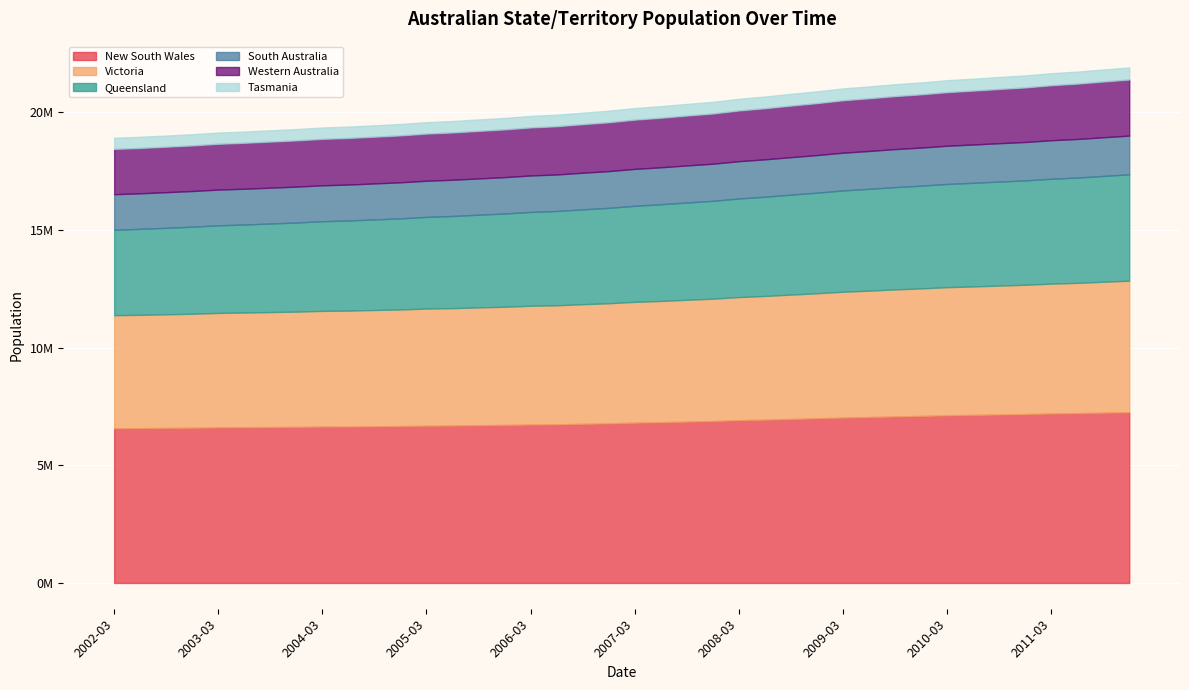

Which series has the widest spread of values?

Queensland